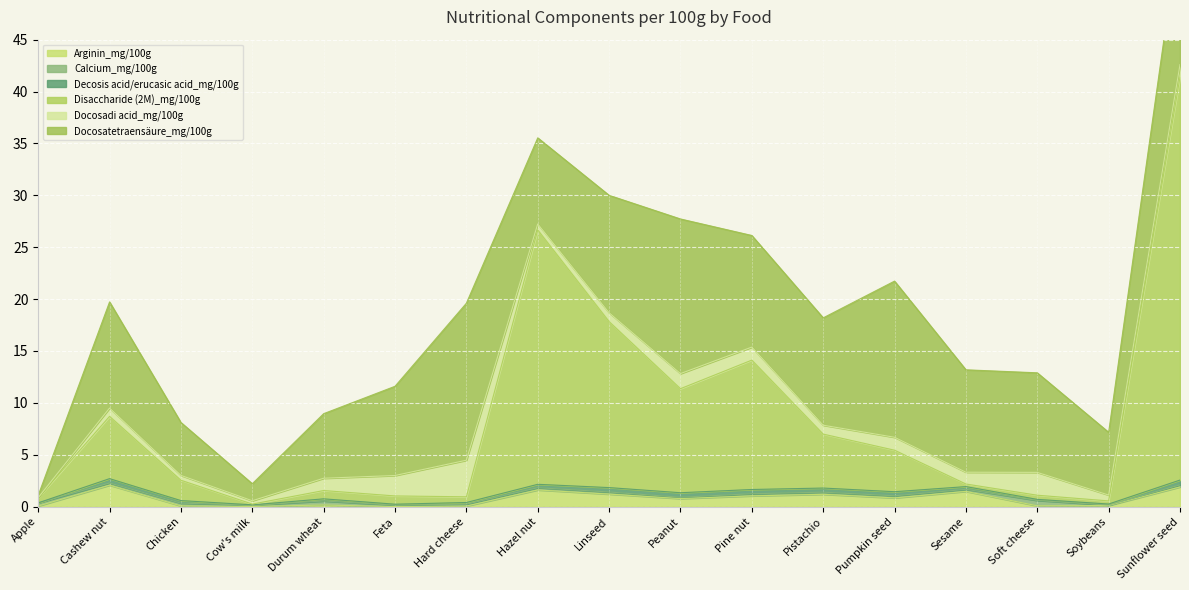

At which label does Disaccharide (2M)_mg/100g reach its minimum?

Cow's milk